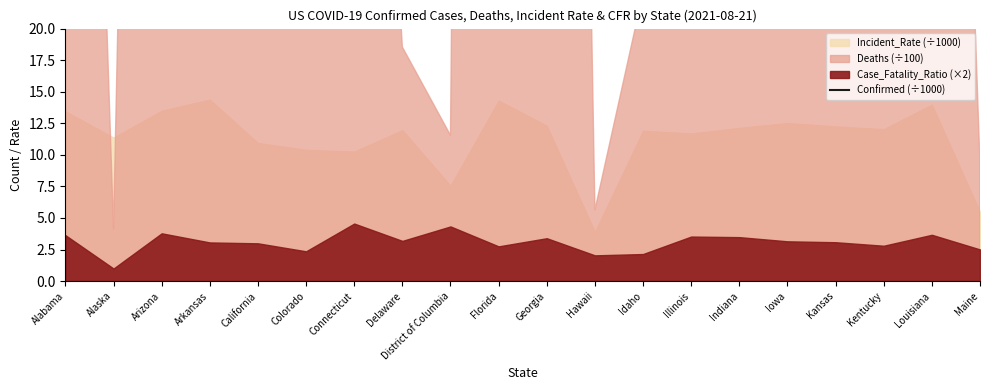

Reading right to left, list all the values displayed in this chart.

73.7	649.9	537.8	357.1	395.2	817.1	1482.4	212.9	55.2	1307.1	3071.5	53.3	116.5	365.9	598.9	4323.6	434.0	982.8	83.2	659.8